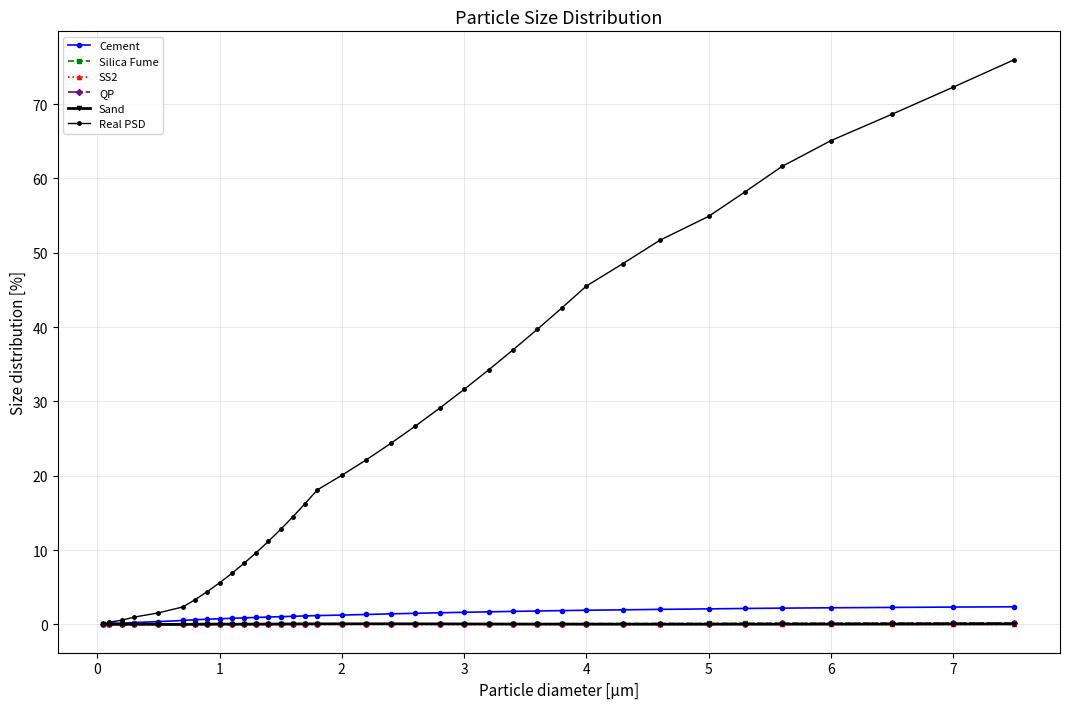

Which series has the largest range (max minus min)?

Real PSD